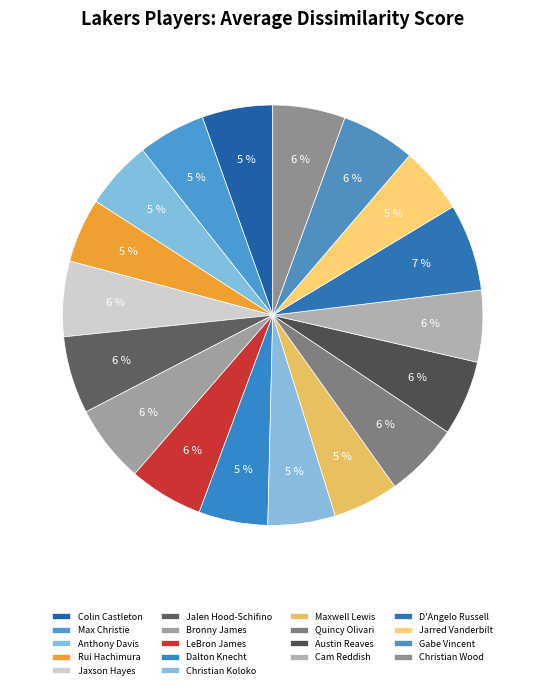

True or false: Rui Hachimura accounts for 5% of the total.

True